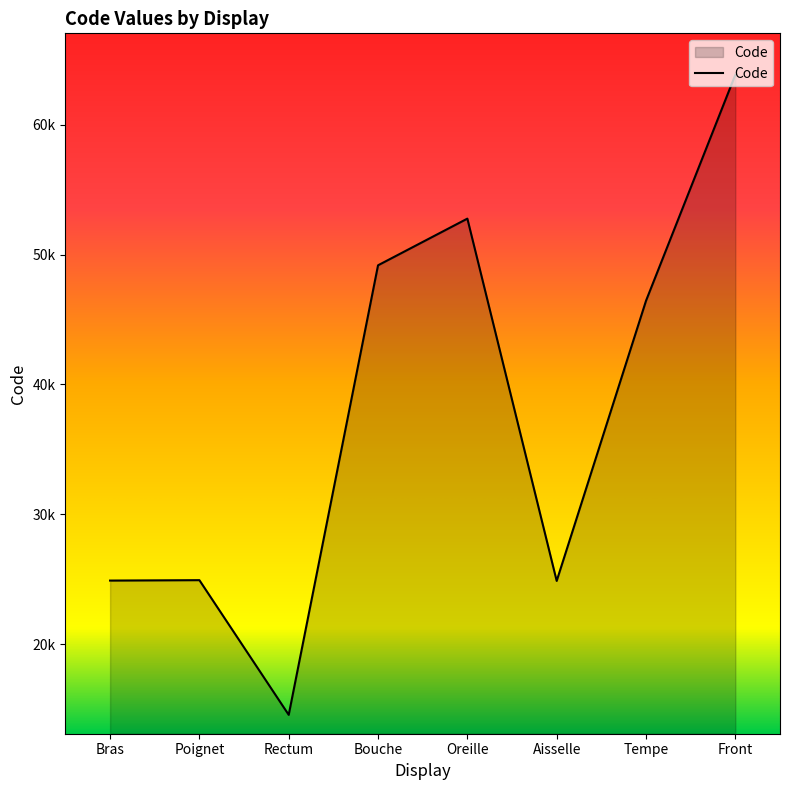

True or false: there are more than 1 points higher than both neighbors.

True